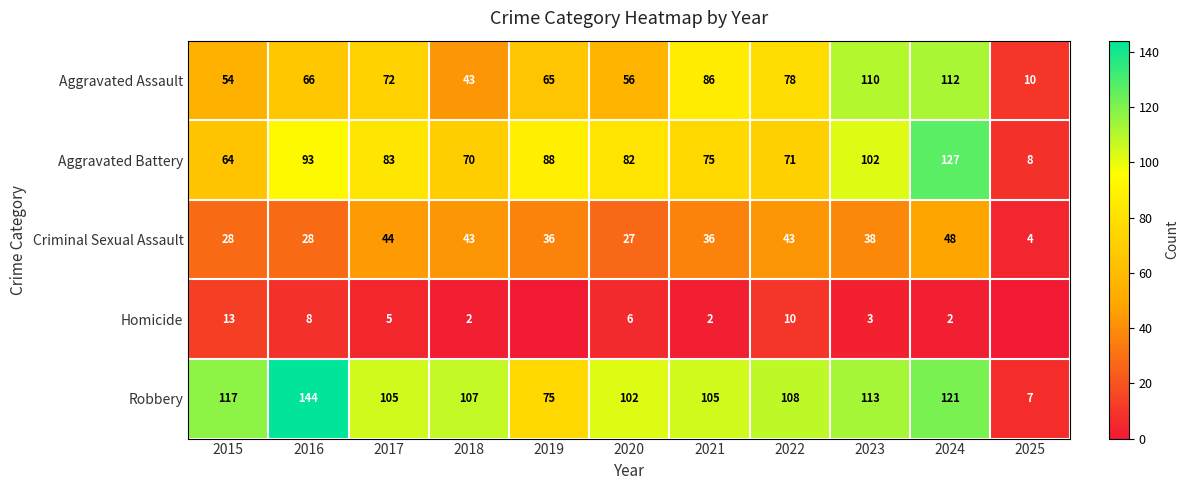

Rank the categories by Aggravated Battery value from highest to lowest.

2024, 2023, 2016, 2019, 2017, 2020, 2021, 2022, 2018, 2015, 2025